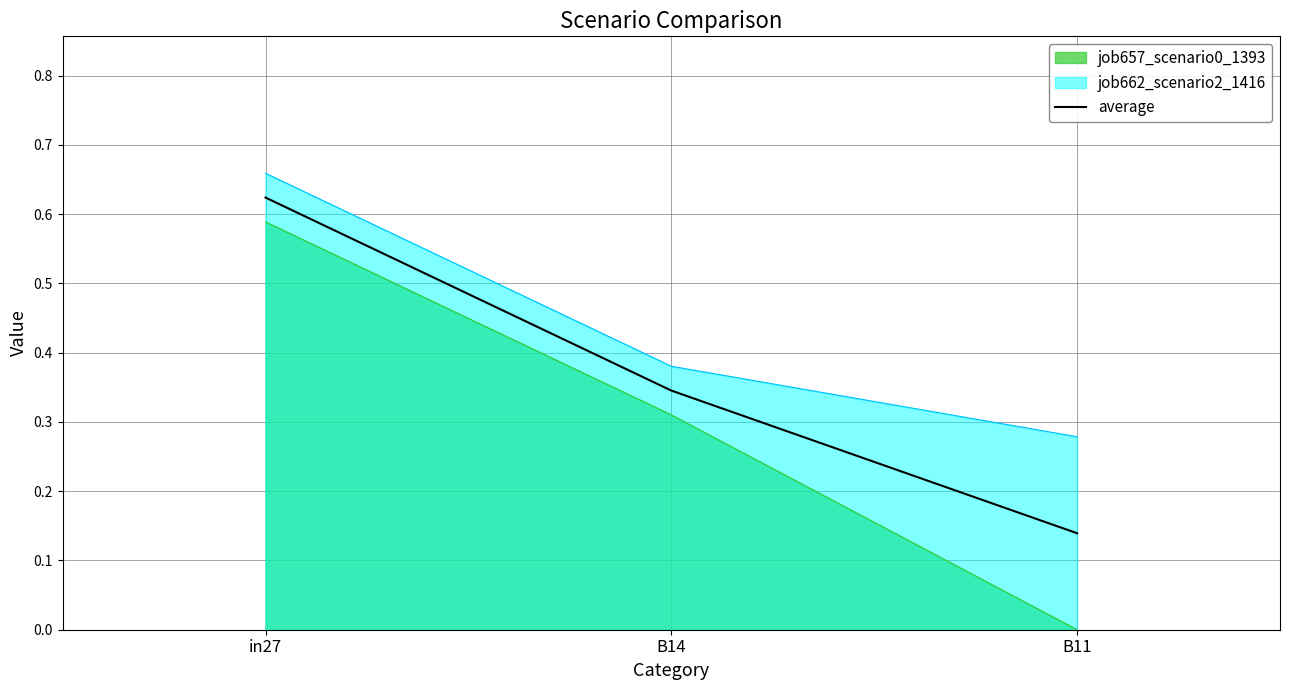

Between in27 and B14, which is larger?

in27